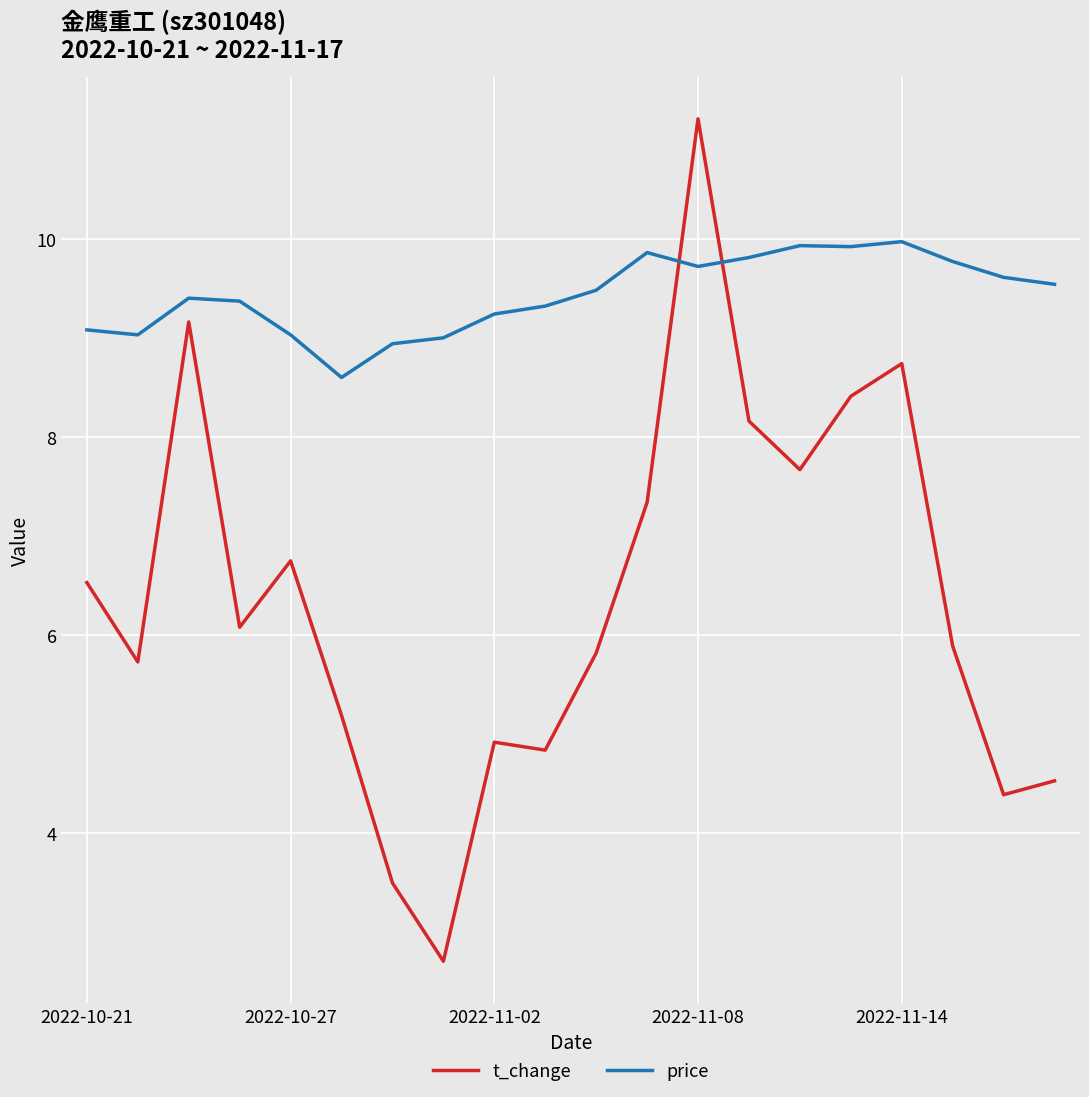

Which series has the largest total across all categories?

price